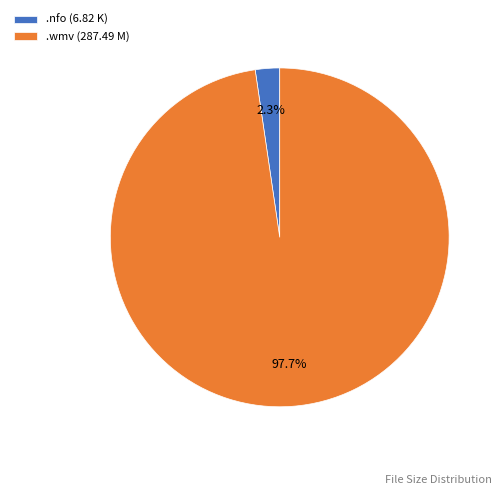

Which has a higher value, .wmv (287.49 M) or .nfo (6.82 K)?

.wmv (287.49 M)